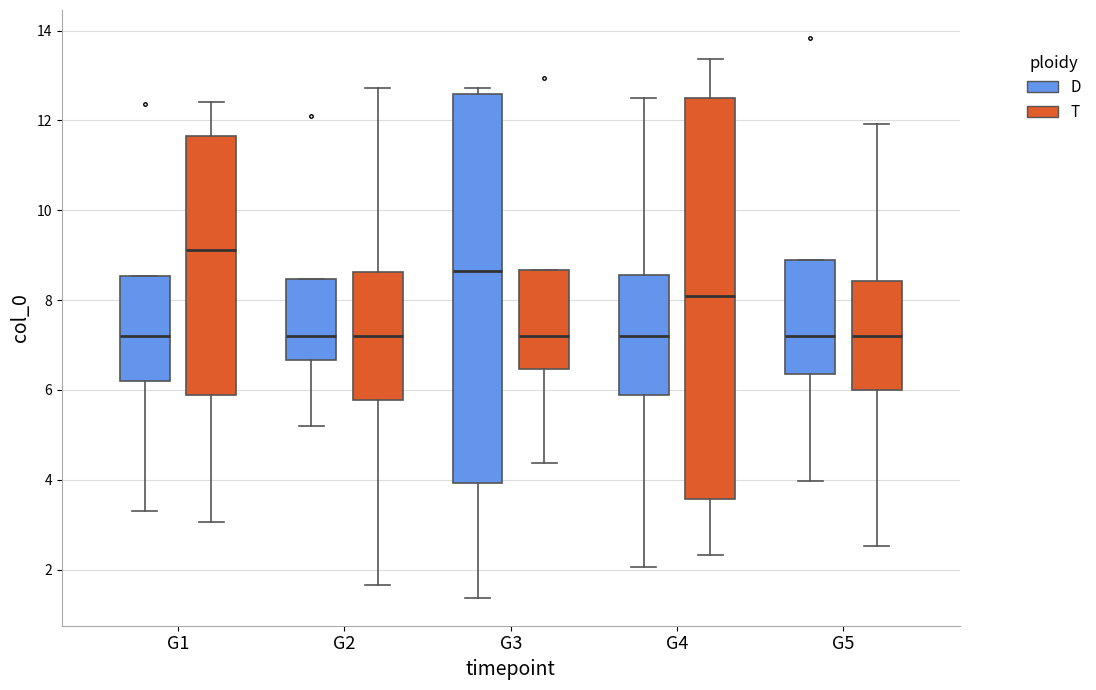

Which box has the highest median line?

G1 (T)